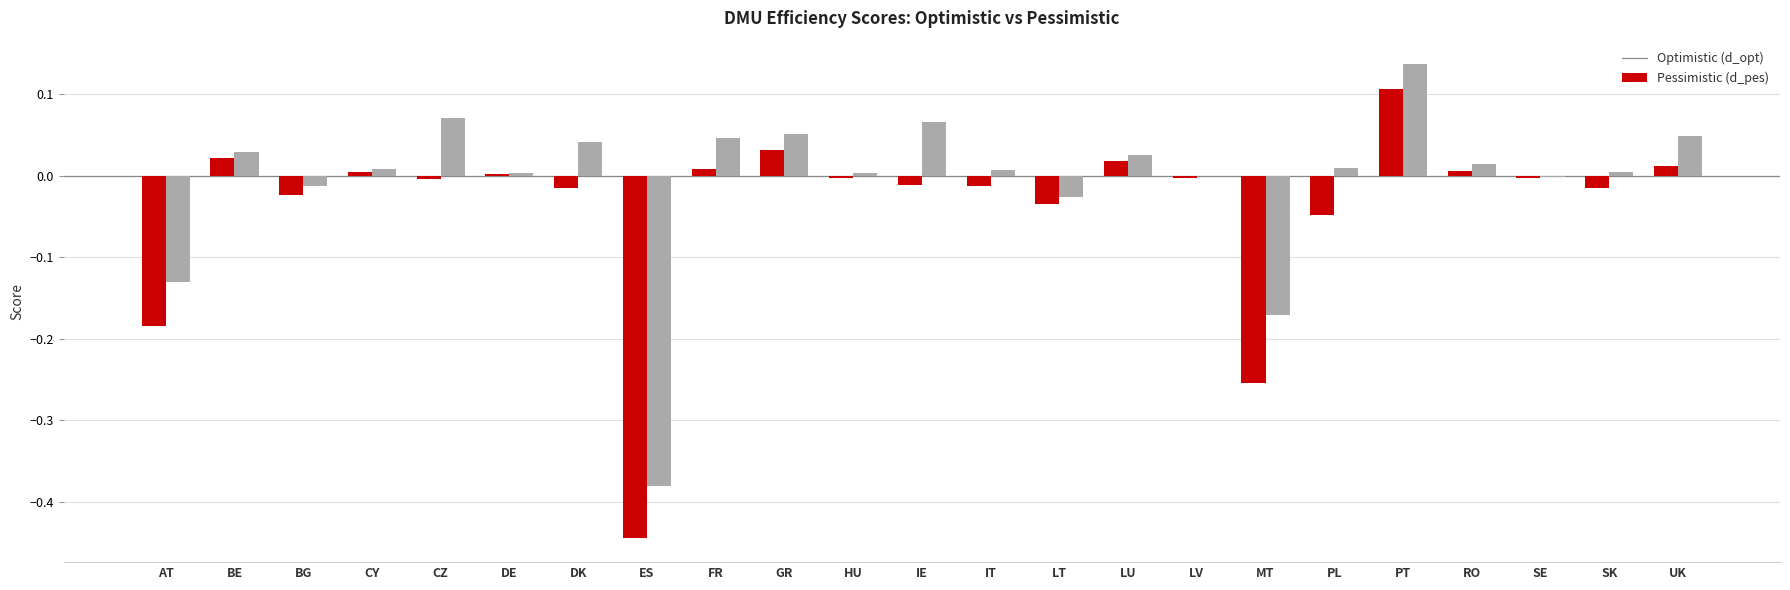

At which category does the chart reach its peak across all series?

PT